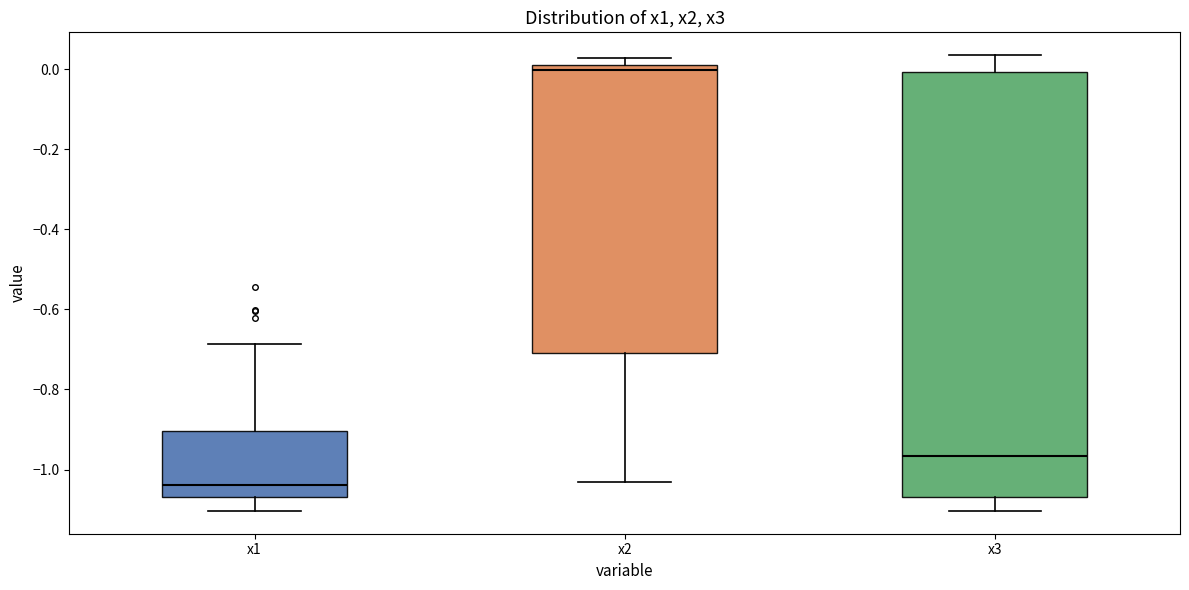

Which box has the highest median line?

x2